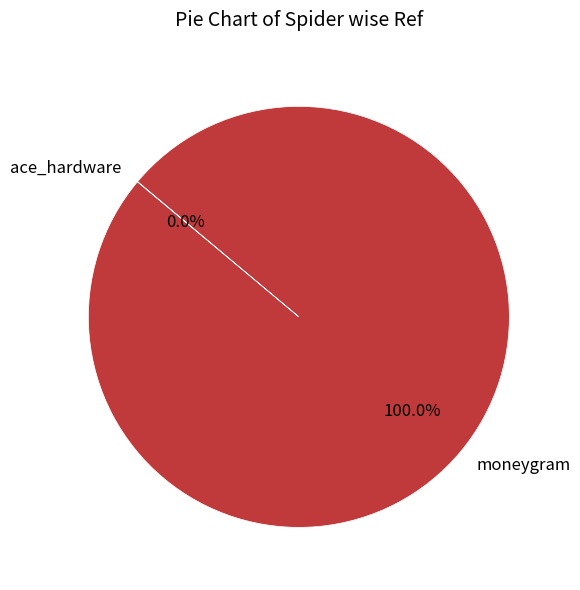

To the nearest percent, what portion does moneygram represent?

100%